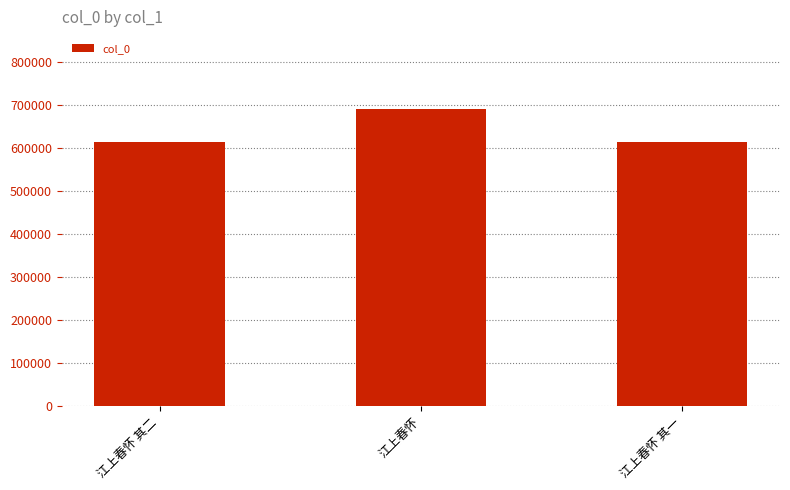

The chart shows a value of 614156 at 江上春怀 其二. True or false?

True